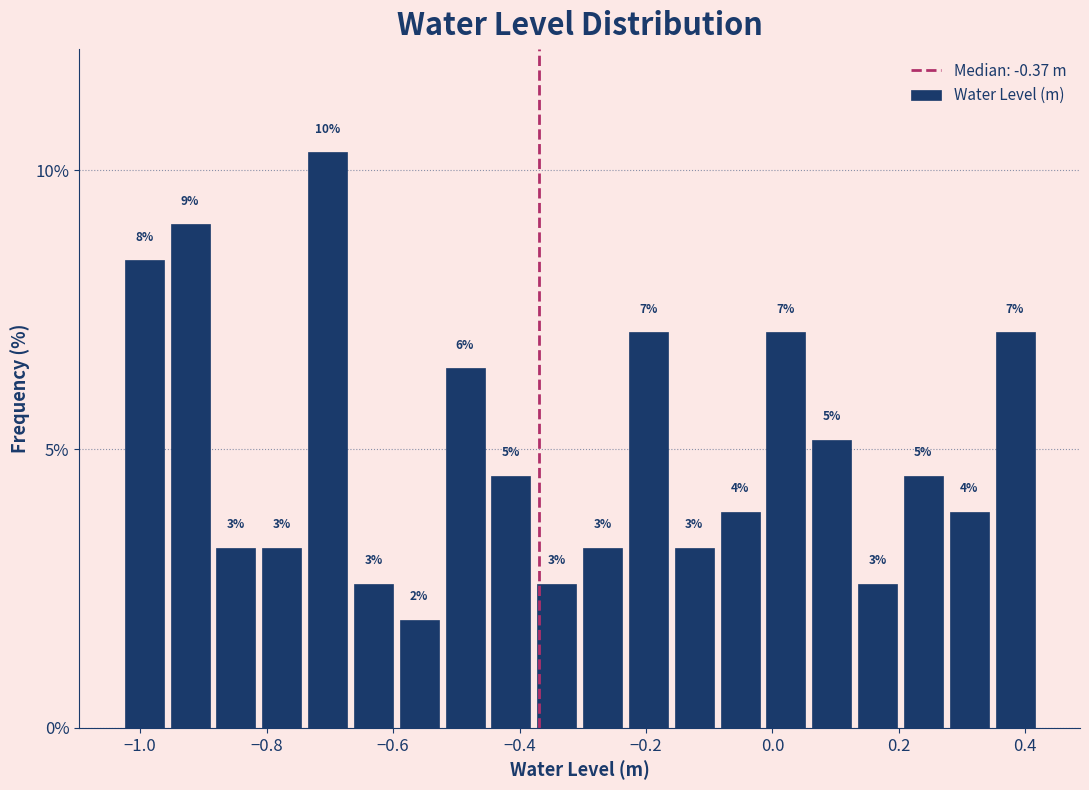

Read against the x-axis, roughly where is the centre of the tallest bar?

-0.70